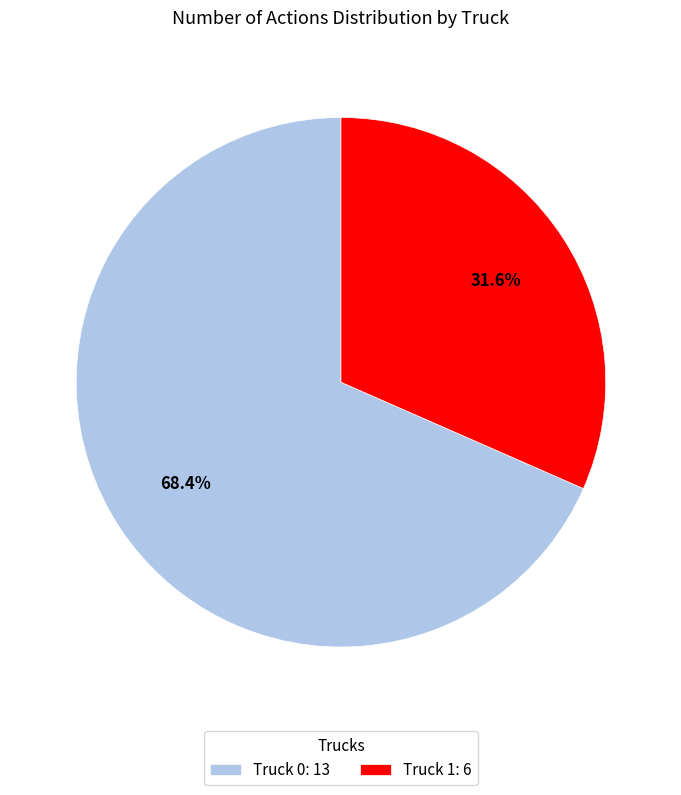

Which slice is the smallest?

Truck 1